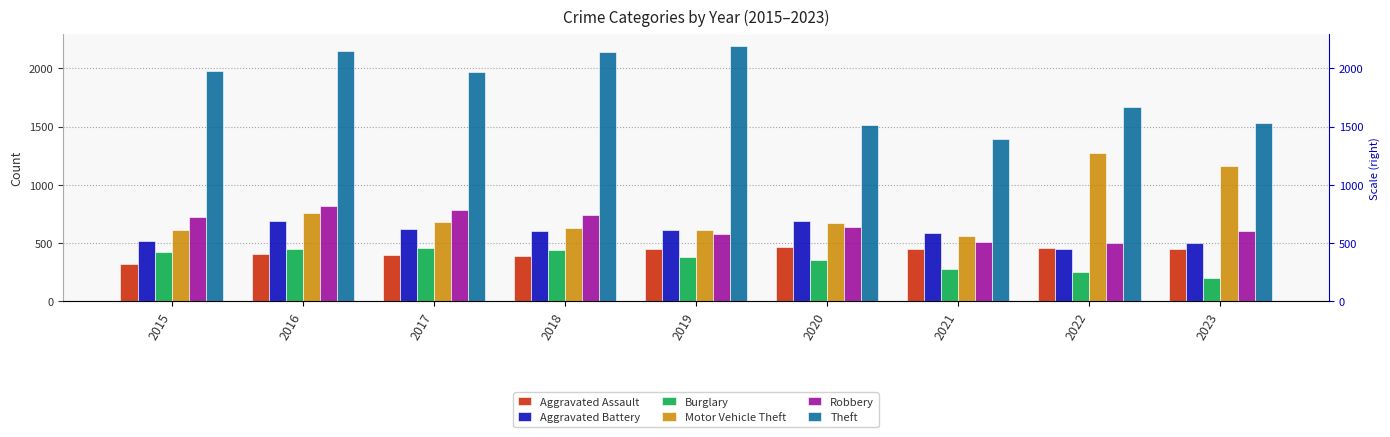

Which series has the widest spread of values?

Theft